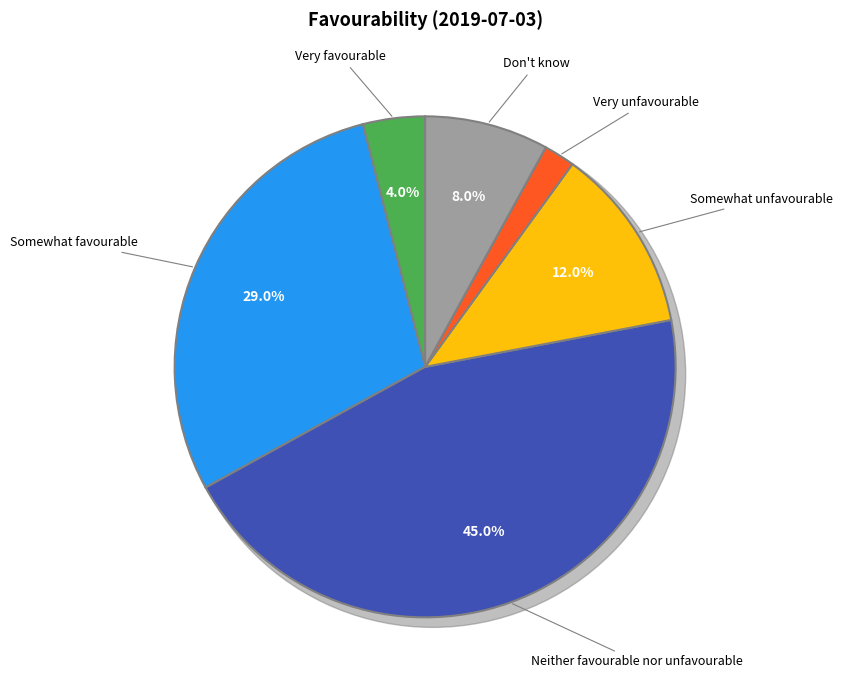

To the nearest percent, what percentage of the pie is Neither favourable nor unfavourable?

45%